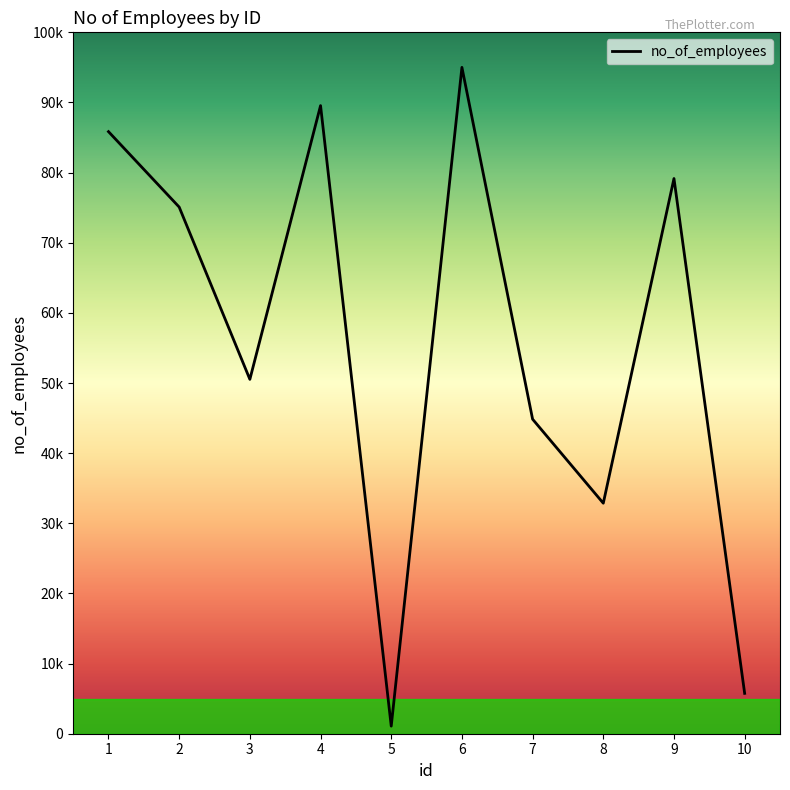

Where is the first local minimum?

3